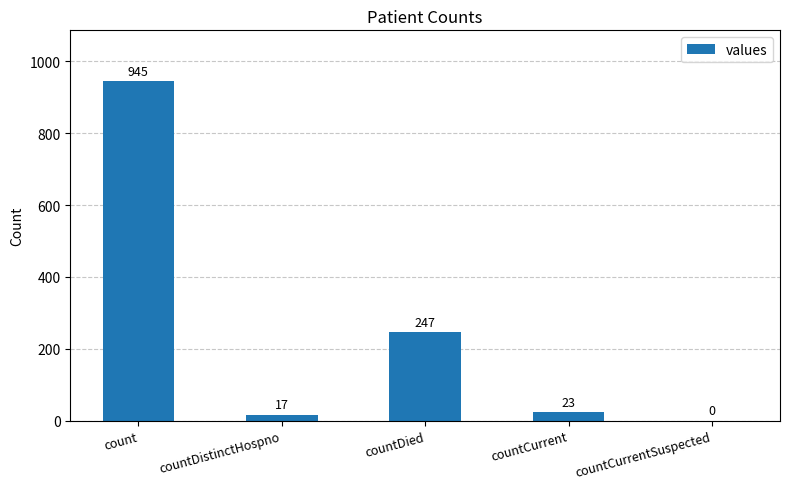

Which label corresponds to the largest value in the chart?

count